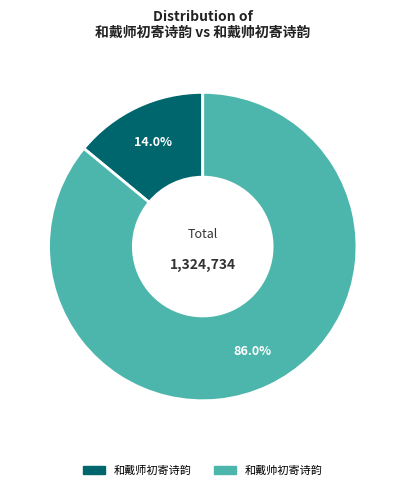

Which category has the biggest portion of the pie?

和戴帅初寄诗韵